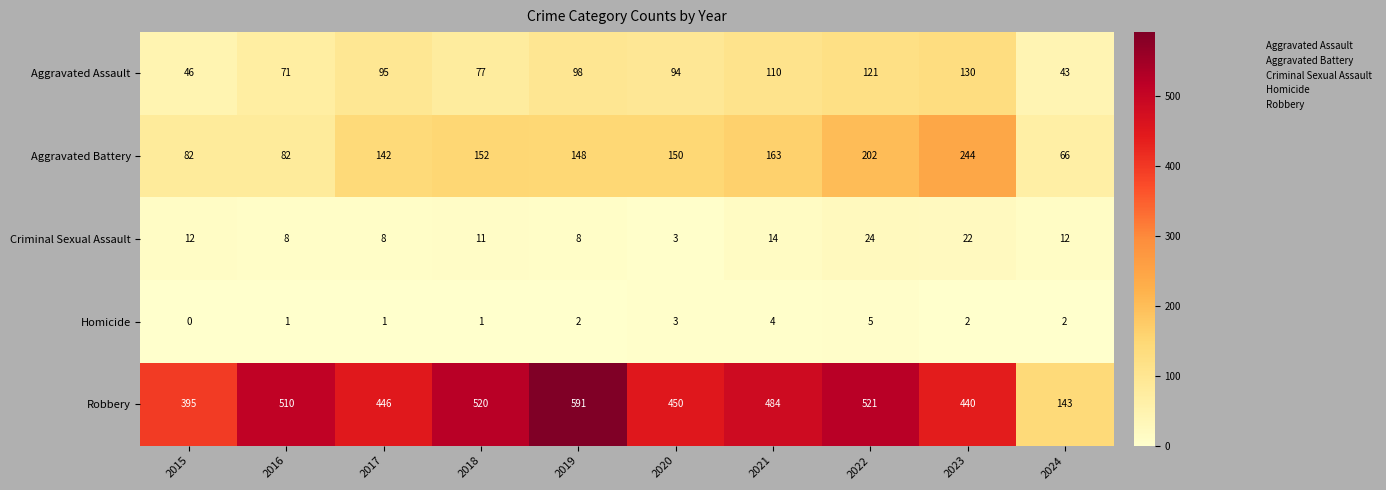

How many Homicide values are between 1 and 3?

7